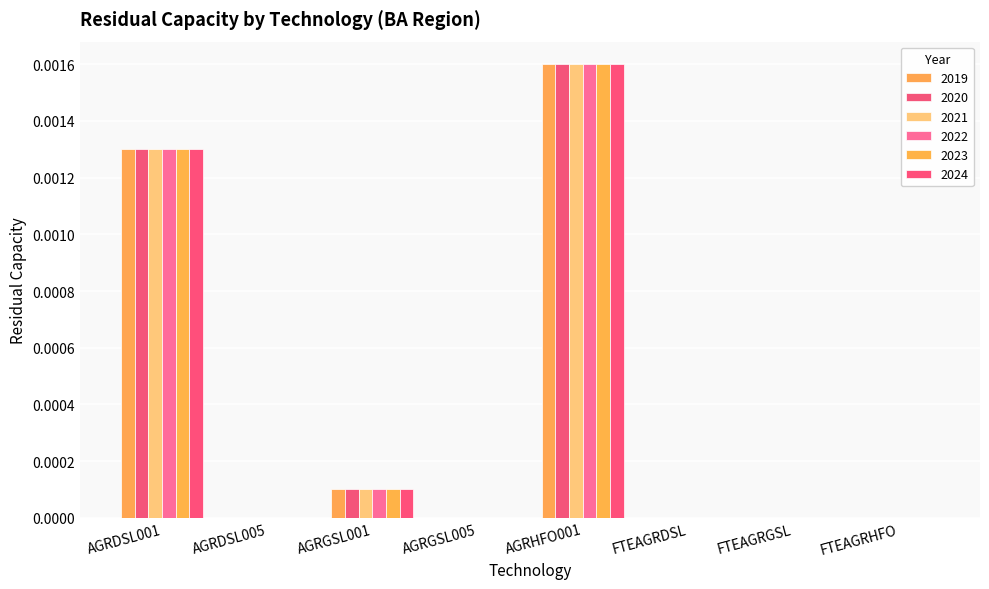

How many groups of bars are there?

8